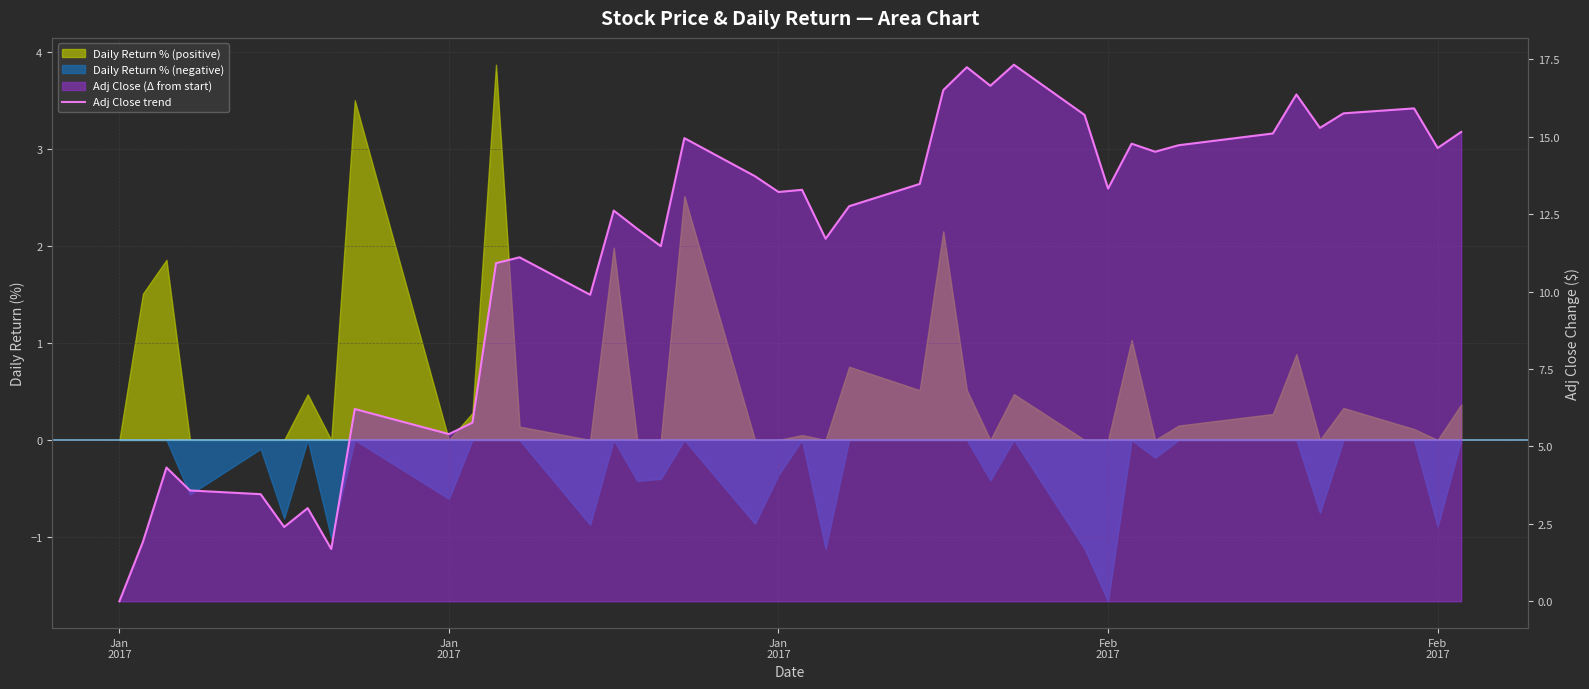

How many interior local peaks (higher than both neighbors) does the data have?

12